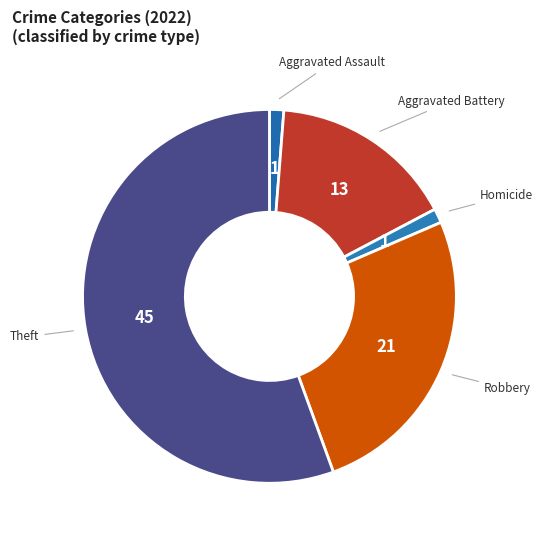

Is there any slice that represents more than half of the pie?

Yes